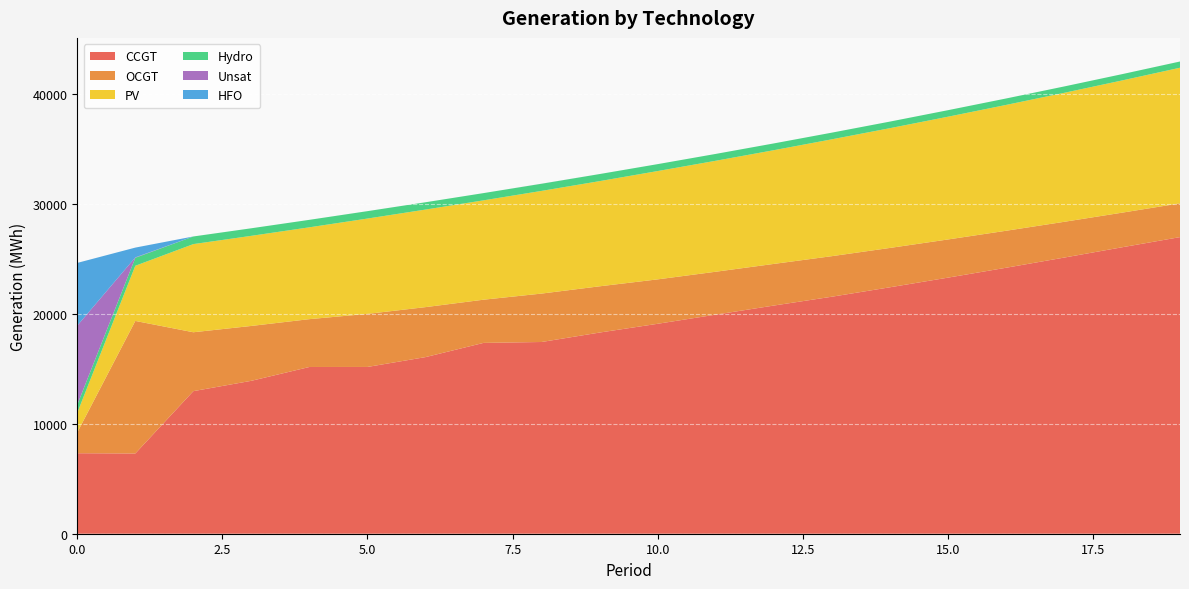

Reading left to right, extract all data points from this chart.

CCGT: 7323	7299	12970	13911	15168	15171	16066	17359	17441	18300	19097	19929	20755	21559	22416	23293	24192	25116	26056	26982
OCGT: 1891	12058	5357	4991	4352	4828	4547	3930	4405	4207	4041	3903	3788	3689	3580	3474	3365	3254	3148	3073
PV: 1791	5018	8019	8197	8354	8671	8874	9038	9340	9567	9853	10094	10344	10629	10893	11165	11445	11732	12027	12335
Hydro: 734	726	695	688	681	673	666	659	651	644	630	624	617	607	600	594	587	580	573	566
Unsat: 7192	36	0	0	0	1	0	0	4	1	0	0	0	0	0	0	0	0	0	1
HFO: 5705	891	0	0	0	0	0	0	0	0	0	0	0	0	0	0	0	0	0	0